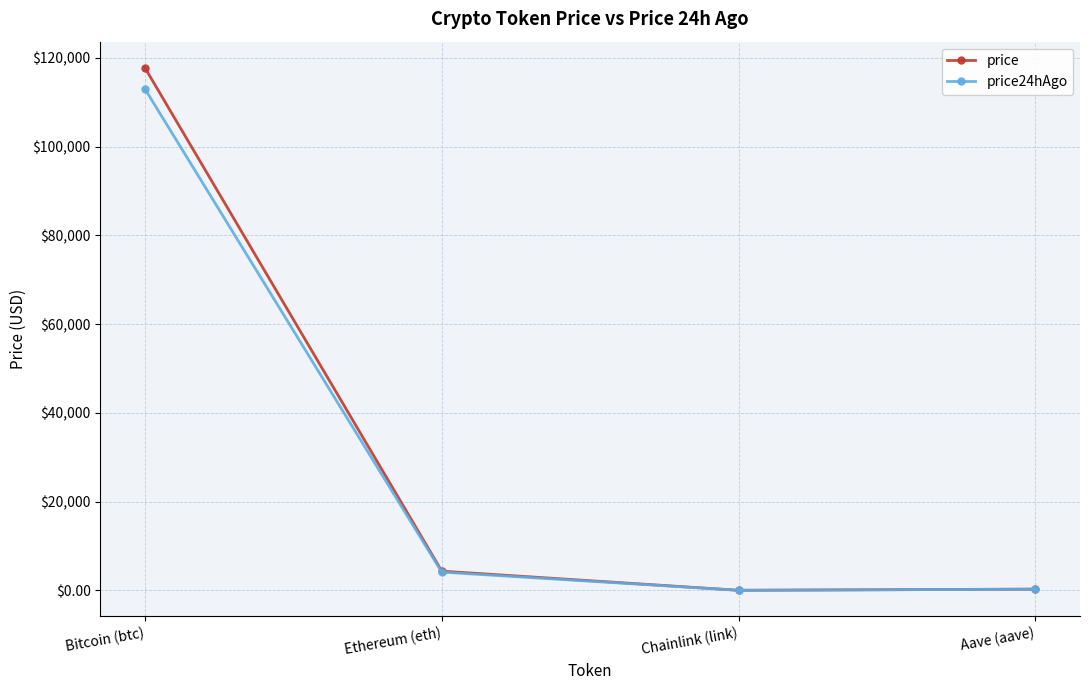

How many values in the price series are below 4337?

2